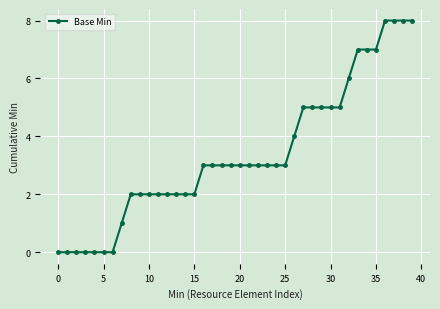

What is the difference between the second highest and minimum values?

8